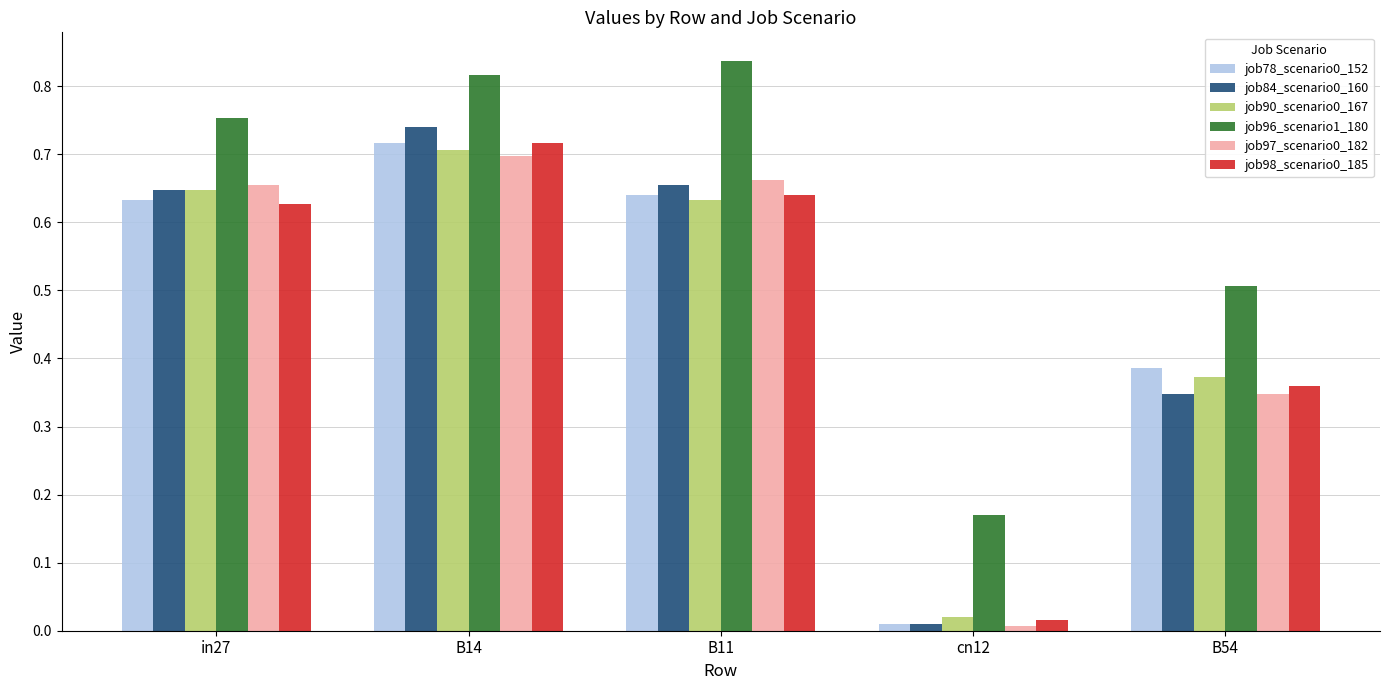

True or false: job97_scenario0_182 has a value of 0.6 at B54.

False